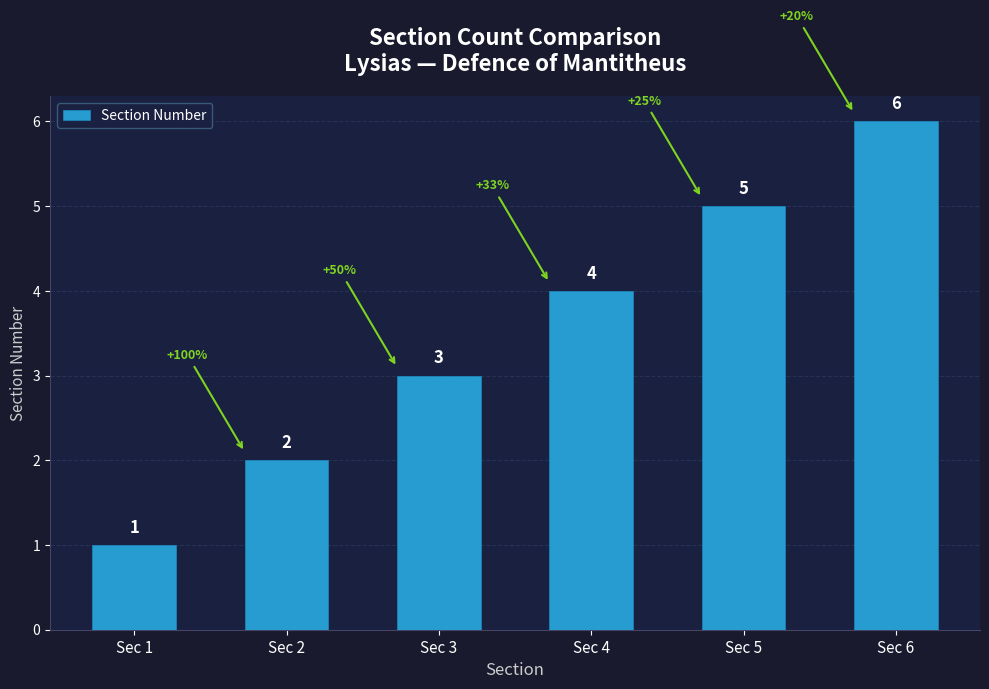

The value at Sec 5 is 5. True or false?

True